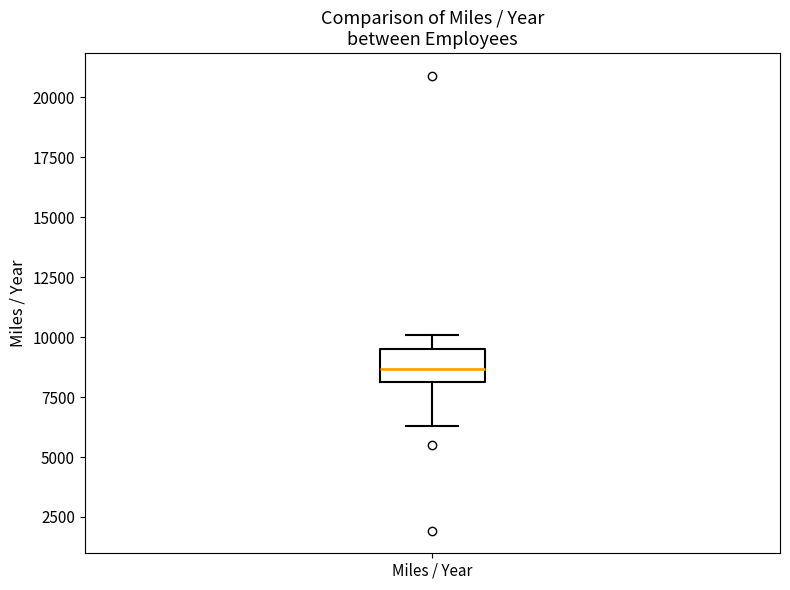

Where is the upper edge of the box for Miles / Year on the y-axis? The values are not printed on the chart, so give them approximately, as read against the axis.

9500